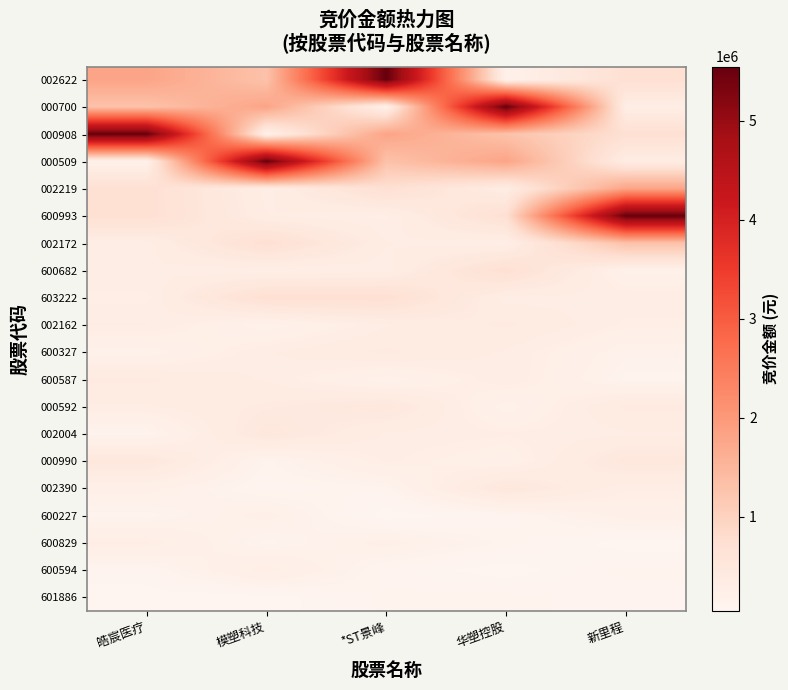

What is the greatest value displayed?

5546905